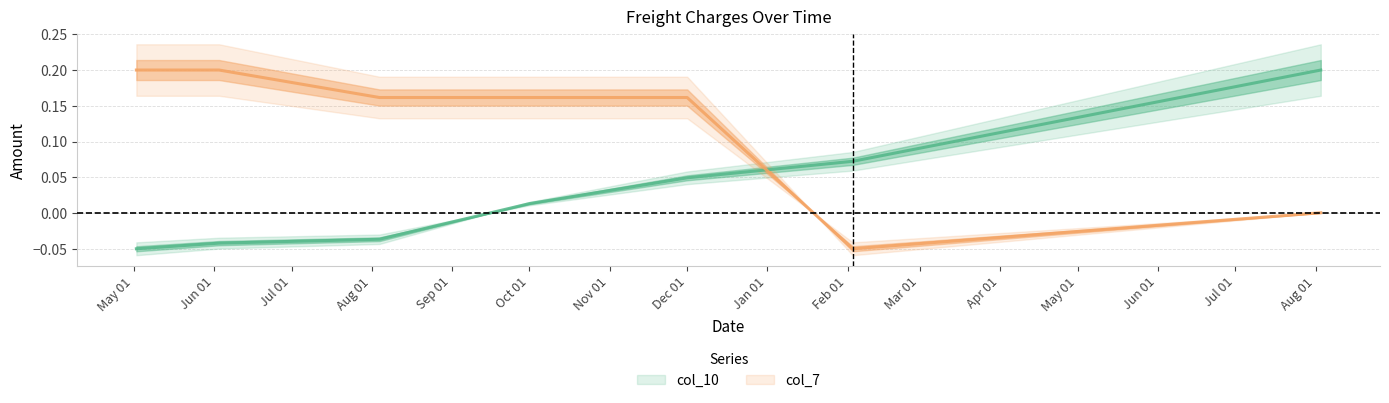

True or false: col_10 and col_7 intersect in this chart.

True